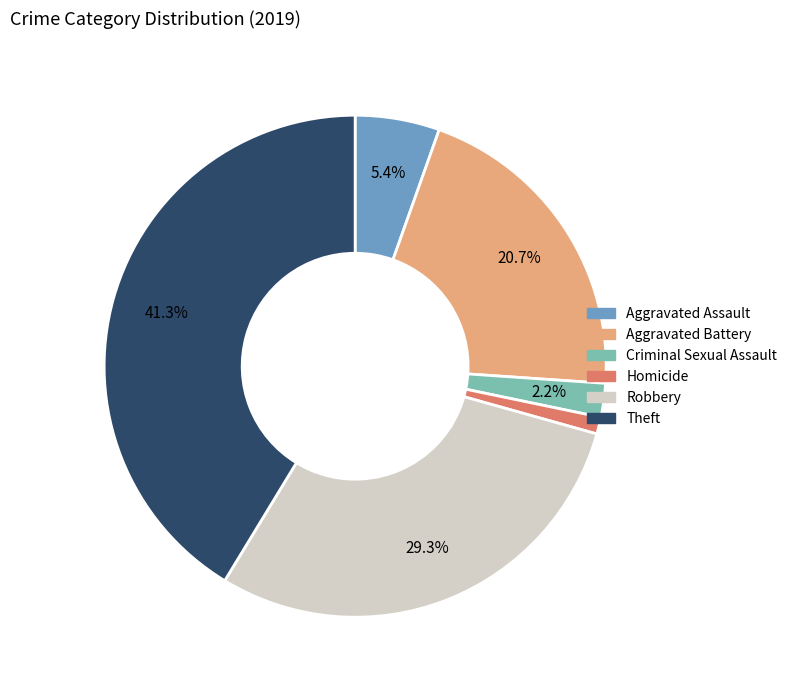

To the nearest percent, what percentage of the pie is Homicide?

1%